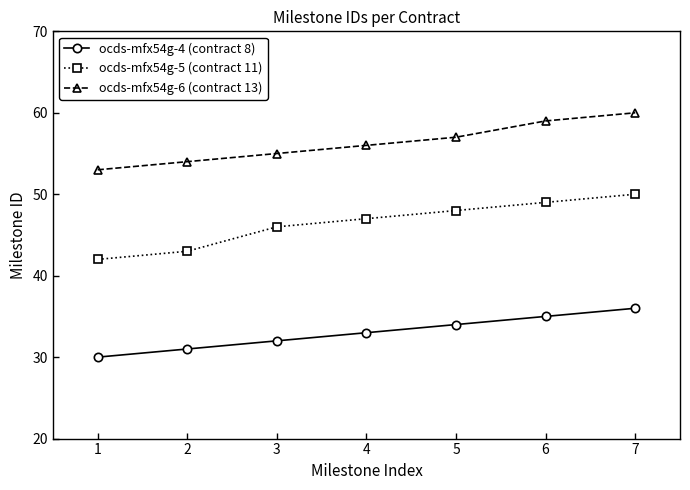

Reading left to right, list all the values displayed in this chart.

ocds-mfx54g-4 (contract 8): 30	31	32	33	34	35	36
ocds-mfx54g-5 (contract 11): 42	43	46	47	48	49	50
ocds-mfx54g-6 (contract 13): 53	54	55	56	57	59	60